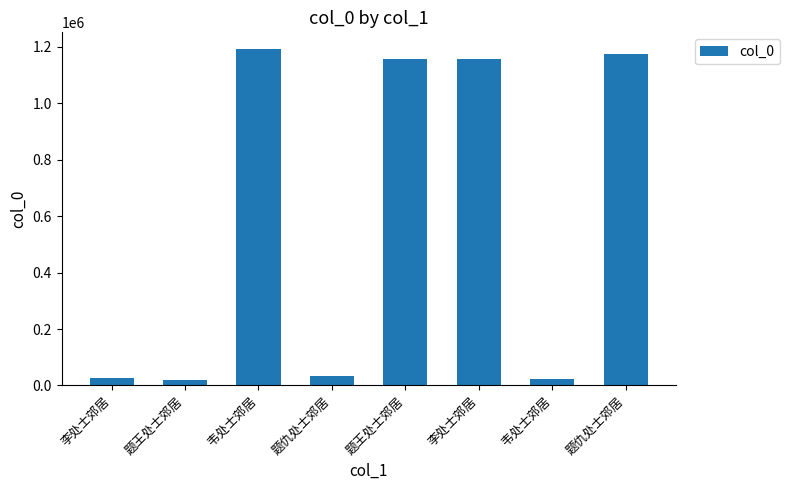

Where is the data nearest to the value 604755?

题王处士郊居